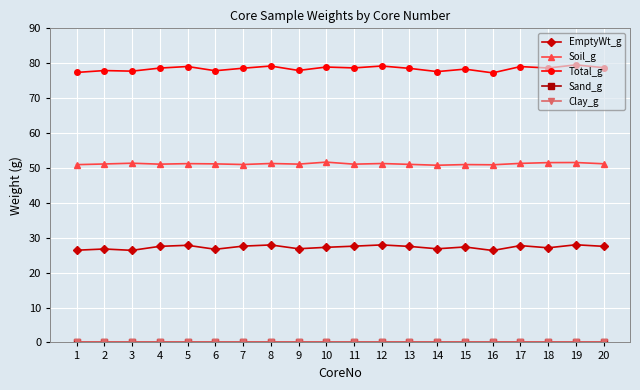

Which series has the largest range (max minus min)?

Total_g